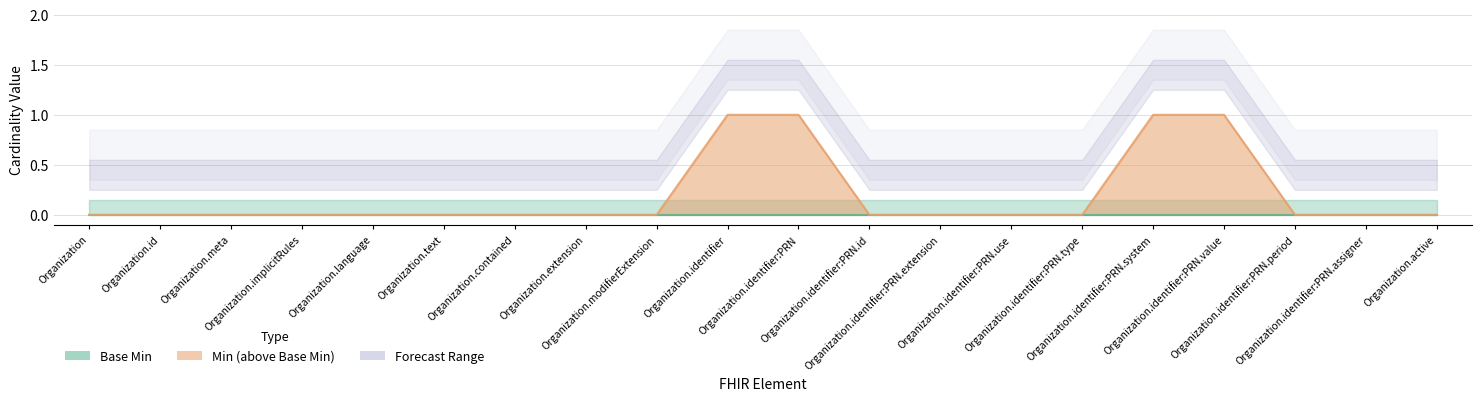

What is the sum of all values?

4